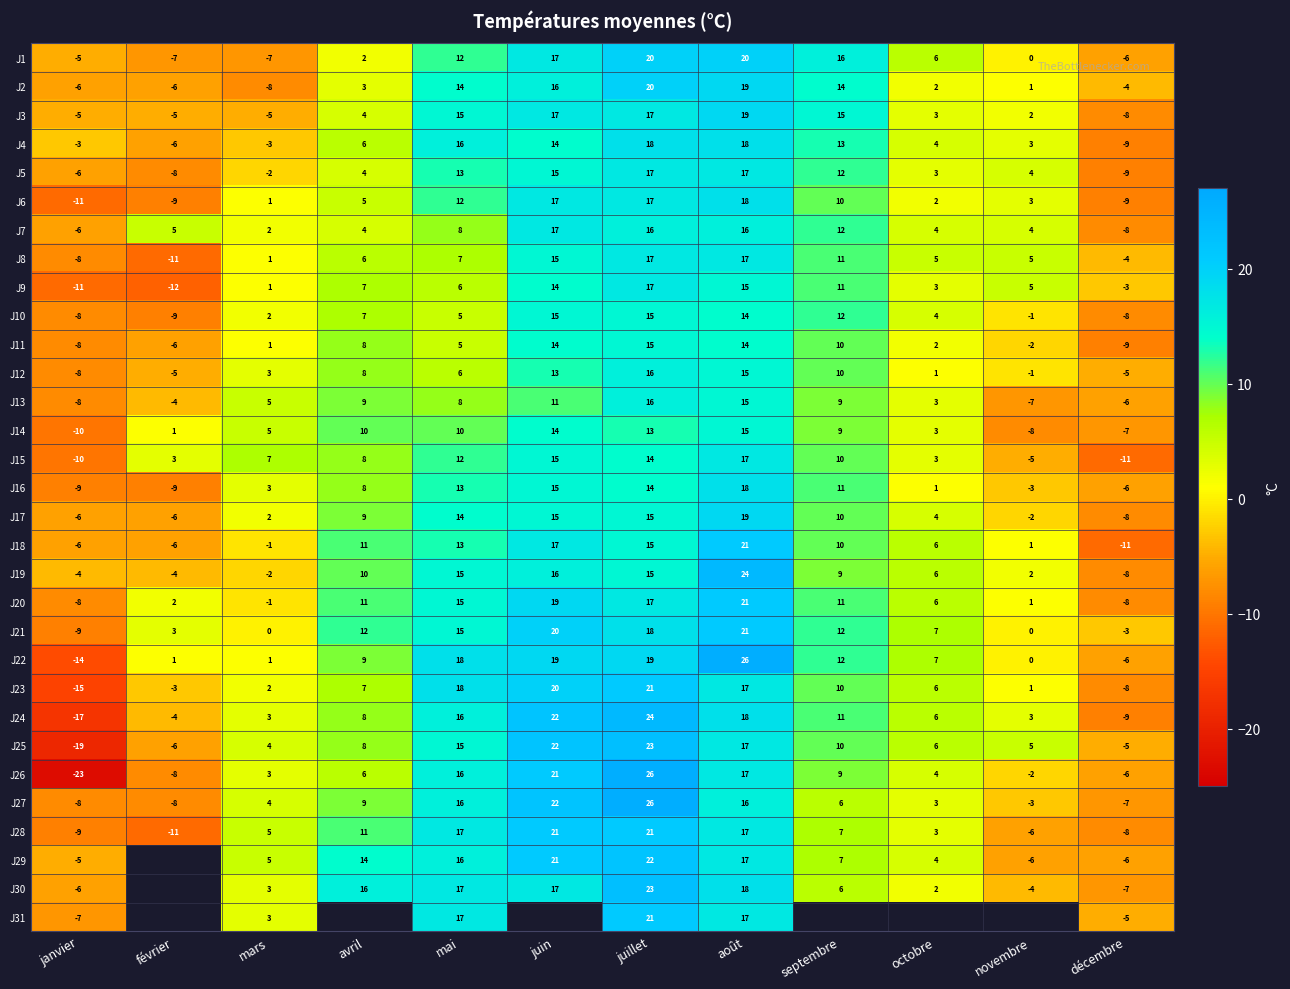

What is the difference between the J30 values at janvier and août?

24